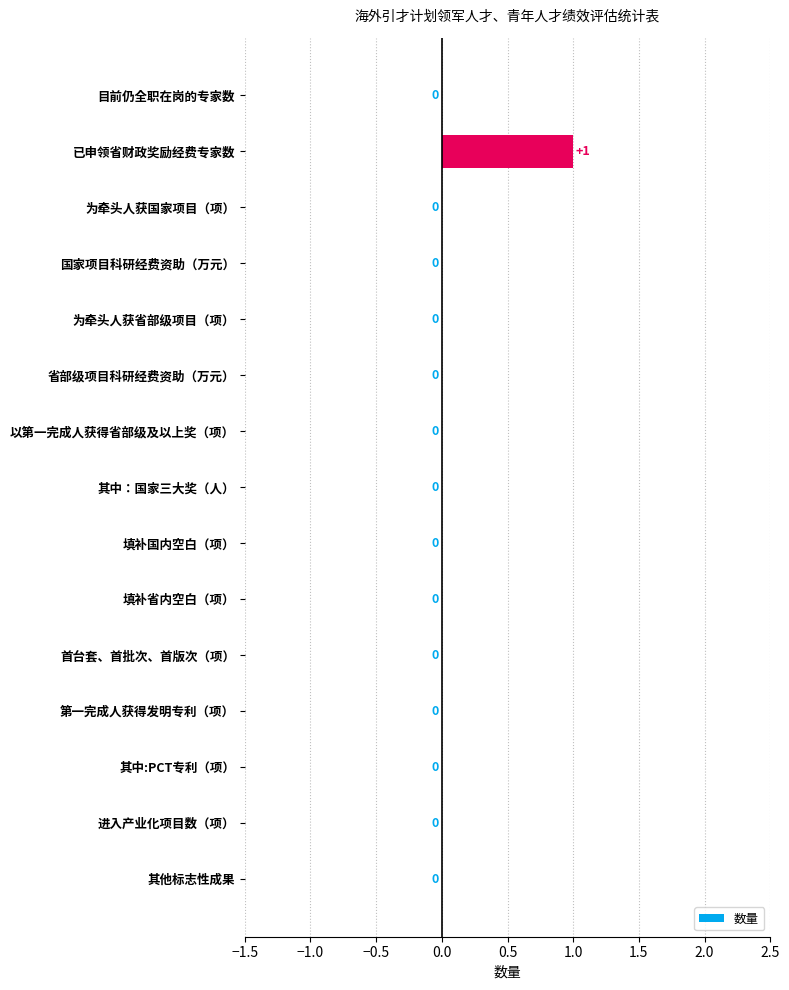

What is the sum of all values?

1